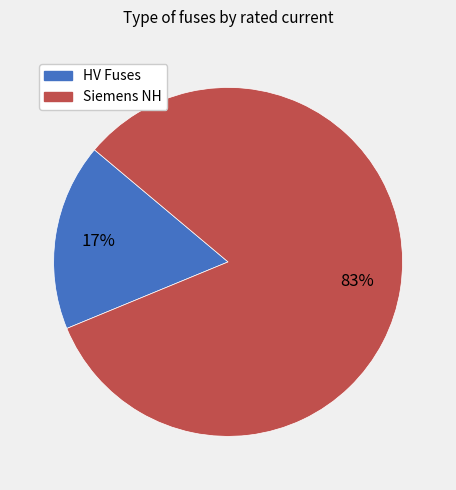

How many segments does this pie chart have?

2